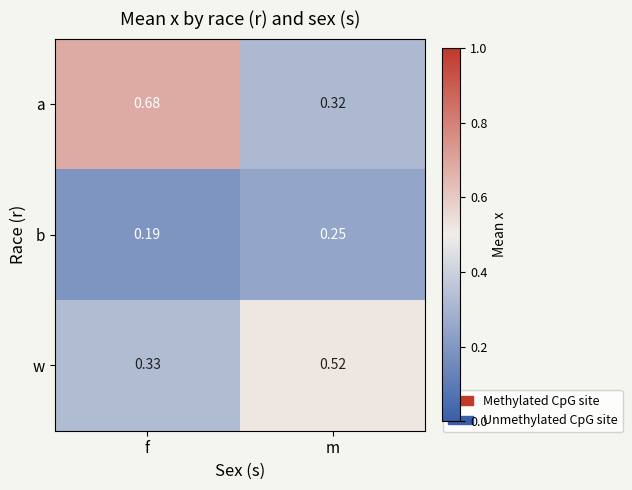

Which label corresponds to the largest value in the chart?

f